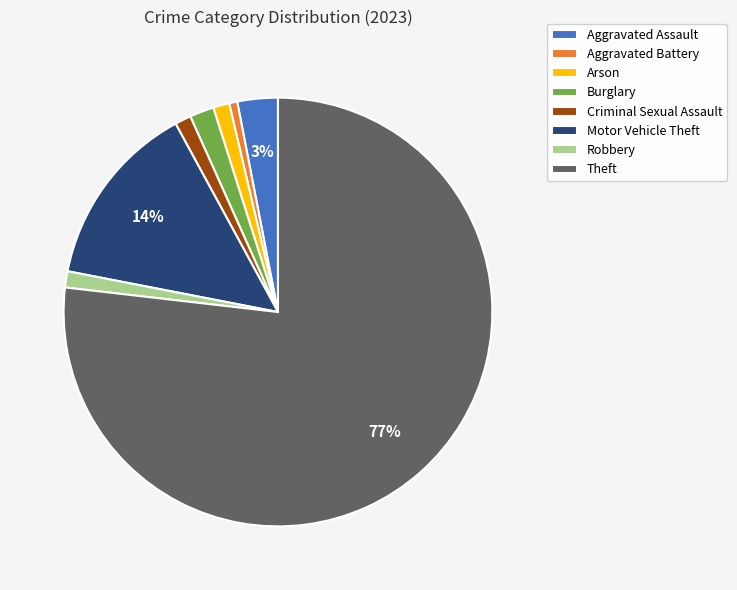

Which slice is the largest?

Theft